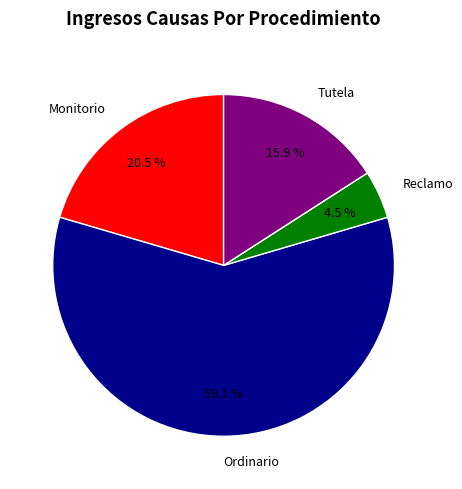

Which has a higher value, Tutela or Reclamo?

Tutela